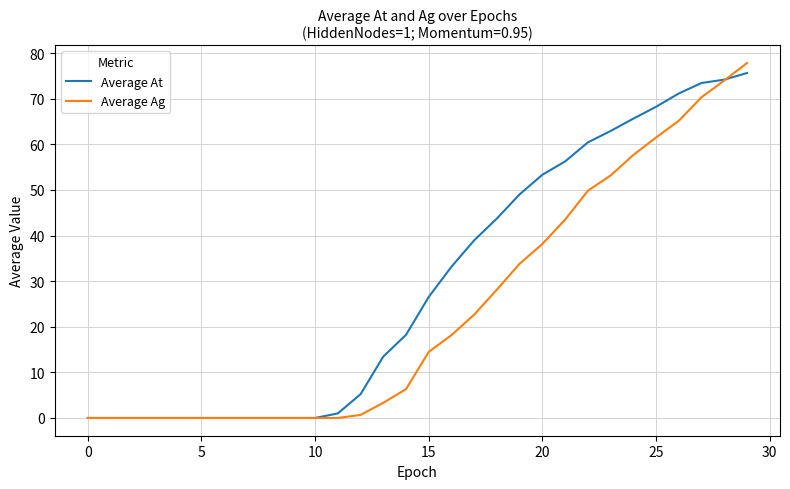

Which series has the largest total across all categories?

Average At